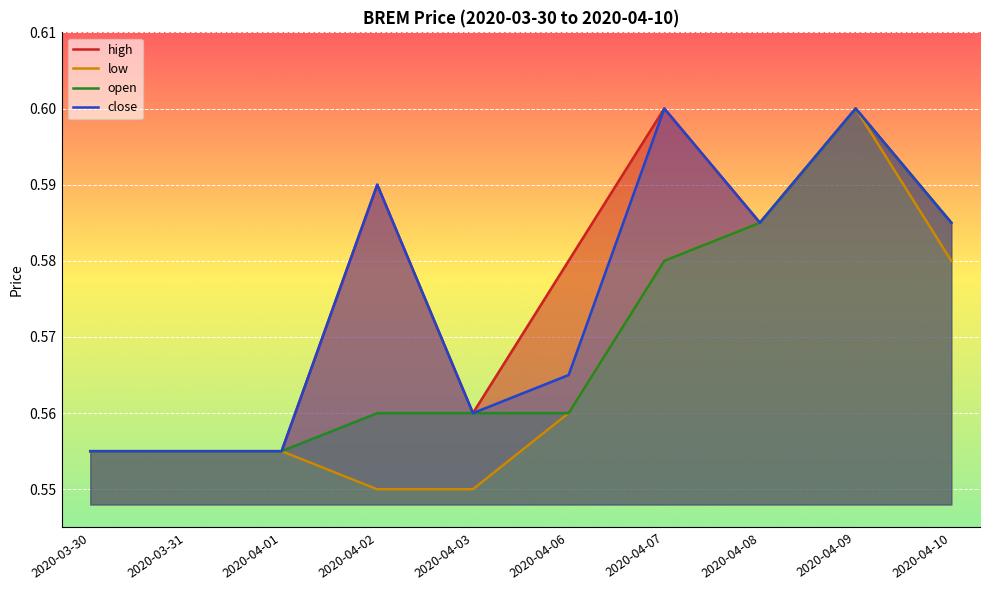

Count the number of categories in the chart.

10